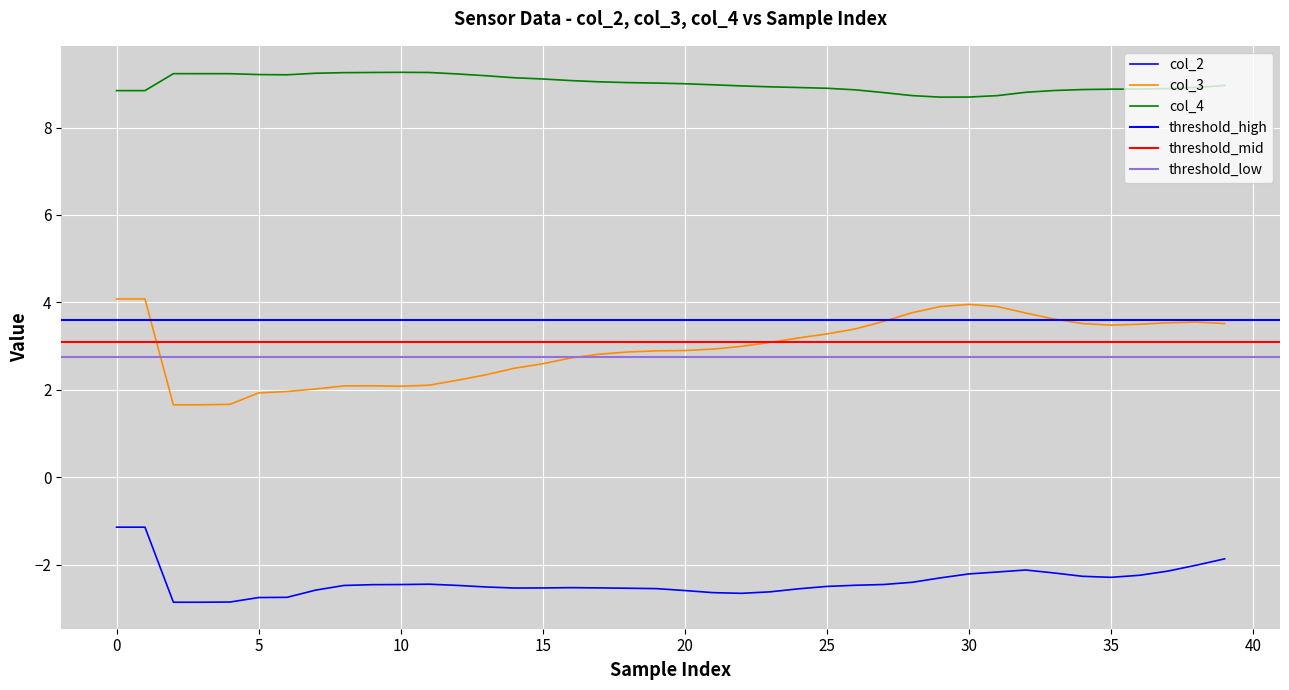

True or false: col_4 and col_2 intersect in this chart.

False